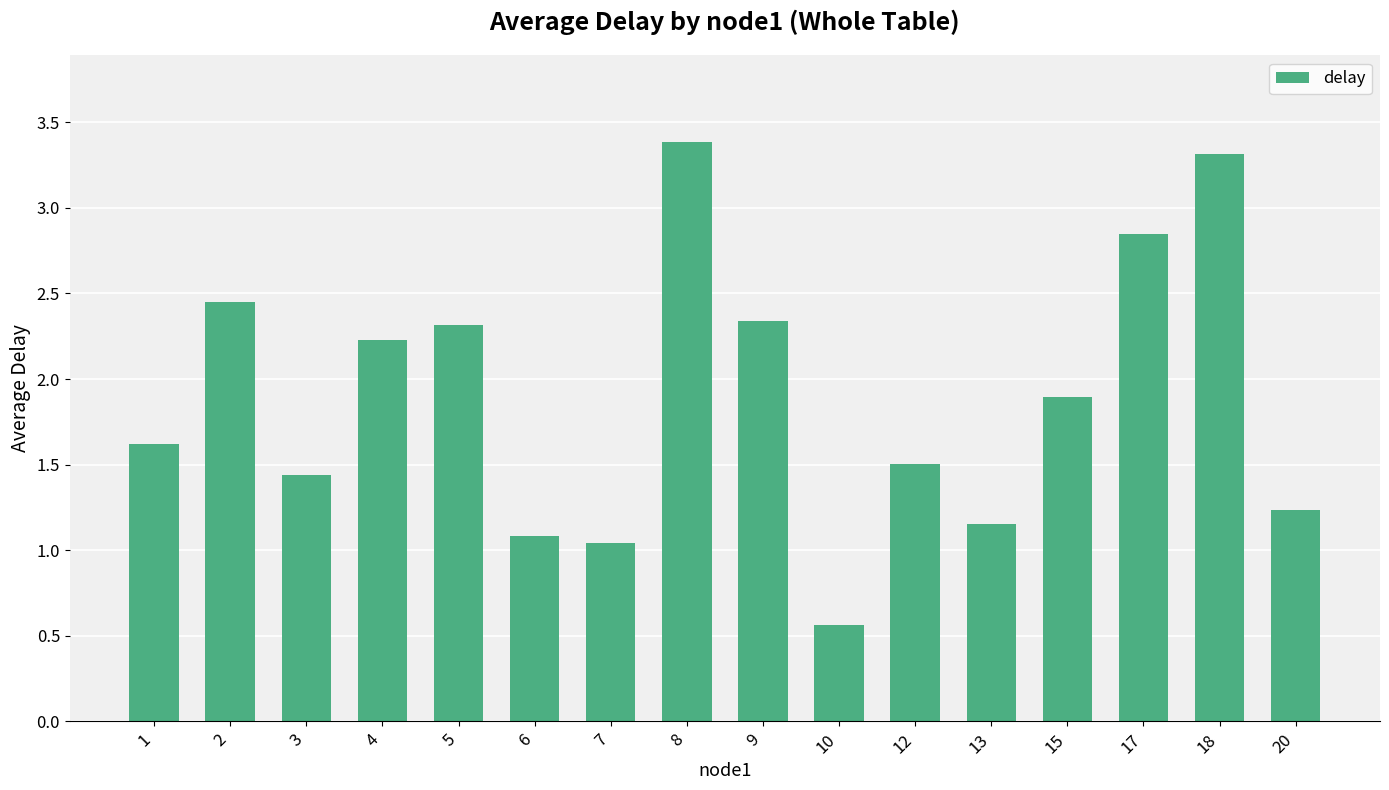

What is the change in value from 3 to 9?

+0.9